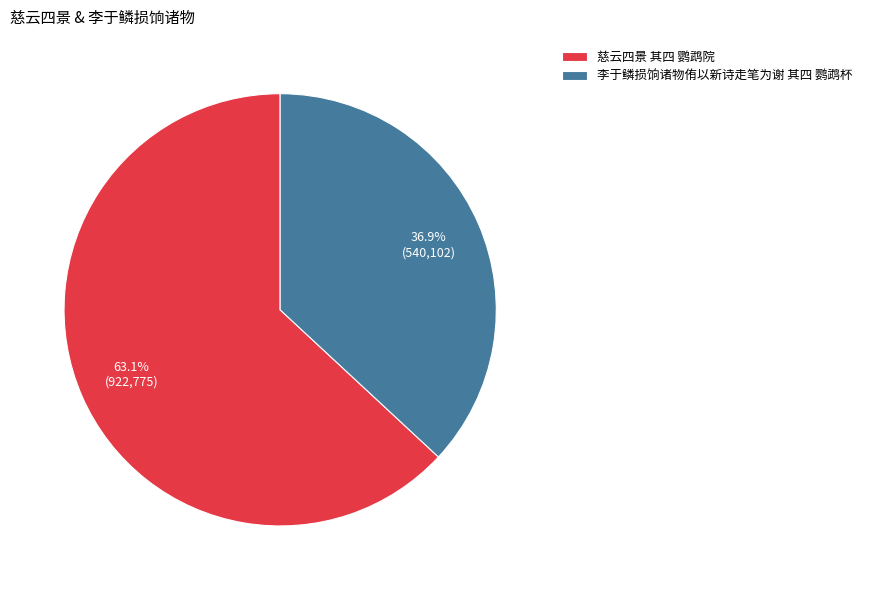

Does any single category account for the majority?

Yes